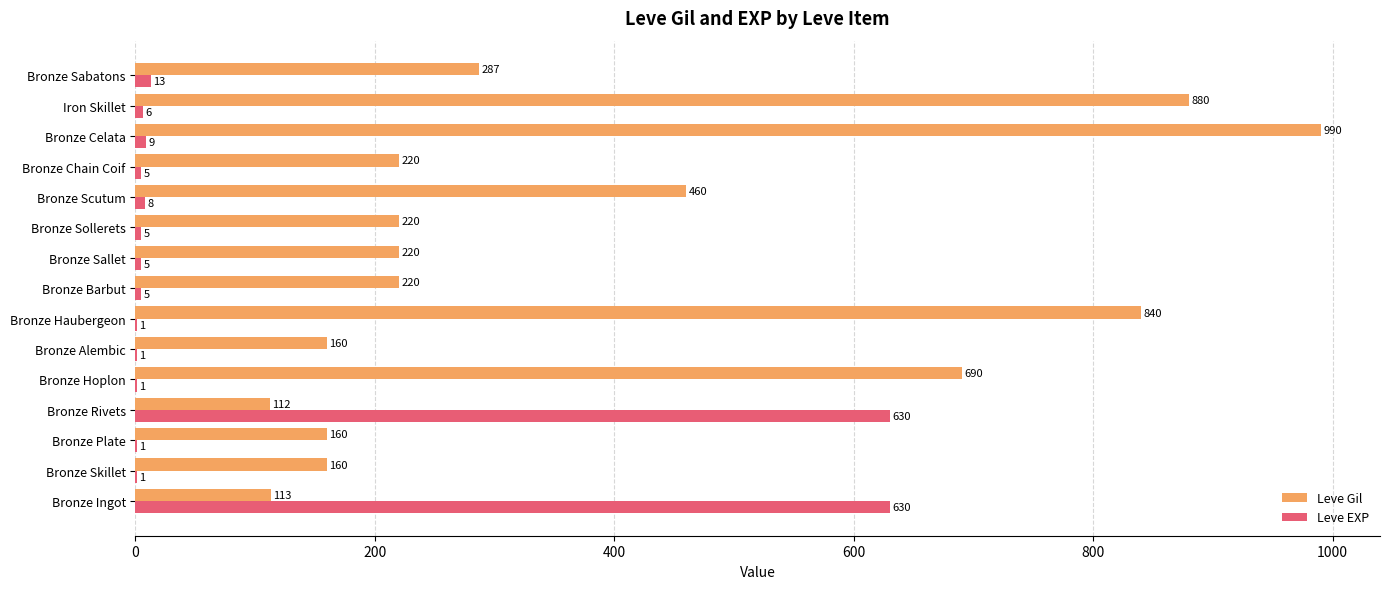

How many data points does each series have?

15